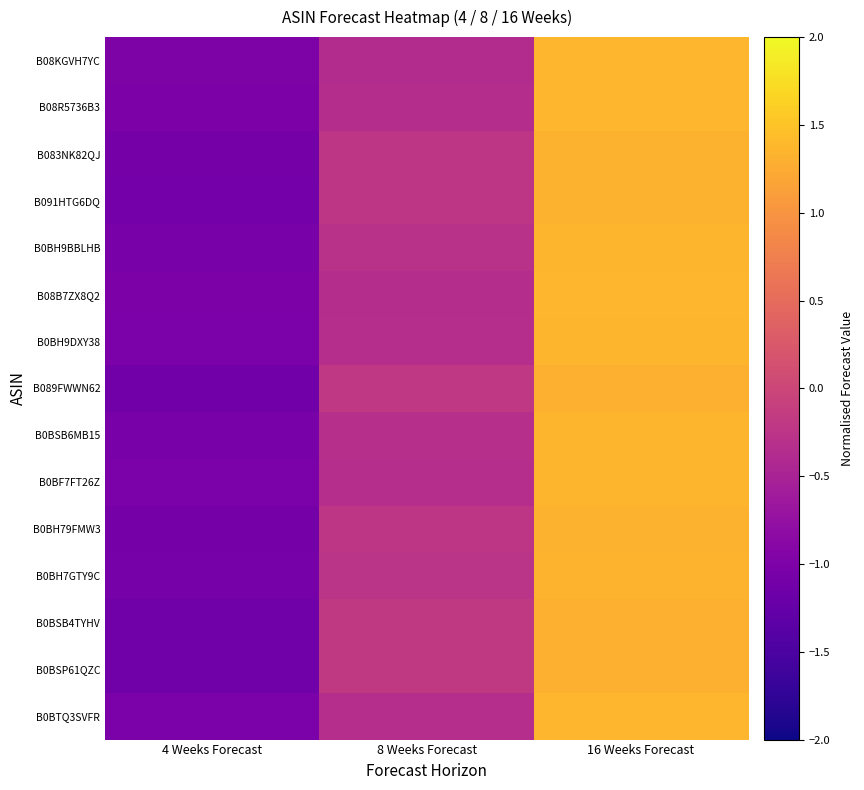

Reading right to left, list all the values displayed in this chart.

B08KGVH7YC: 16 Weeks Forecast=1.4	8 Weeks Forecast=-0.4	4 Weeks Forecast=-1.0
B08R5736B3: 16 Weeks Forecast=1.4	8 Weeks Forecast=-0.4	4 Weeks Forecast=-1.0
B083NK82QJ: 16 Weeks Forecast=1.3	8 Weeks Forecast=-0.2	4 Weeks Forecast=-1.1
B091HTG6DQ: 16 Weeks Forecast=1.3	8 Weeks Forecast=-0.2	4 Weeks Forecast=-1.1
B0BH9BBLHB: 16 Weeks Forecast=1.3	8 Weeks Forecast=-0.3	4 Weeks Forecast=-1.1
B08B7ZX8Q2: 16 Weeks Forecast=1.4	8 Weeks Forecast=-0.4	4 Weeks Forecast=-1.0
B0BH9DXY38: 16 Weeks Forecast=1.4	8 Weeks Forecast=-0.3	4 Weeks Forecast=-1.0
B089FWWN62: 16 Weeks Forecast=1.3	8 Weeks Forecast=-0.2	4 Weeks Forecast=-1.1
B0BSB6MB15: 16 Weeks Forecast=1.4	8 Weeks Forecast=-0.3	4 Weeks Forecast=-1.0
B0BF7FT26Z: 16 Weeks Forecast=1.4	8 Weeks Forecast=-0.3	4 Weeks Forecast=-1.0
B0BH79FMW3: 16 Weeks Forecast=1.3	8 Weeks Forecast=-0.2	4 Weeks Forecast=-1.1
B0BH7GTY9C: 16 Weeks Forecast=1.3	8 Weeks Forecast=-0.3	4 Weeks Forecast=-1.1
B0BSB4TYHV: 16 Weeks Forecast=1.3	8 Weeks Forecast=-0.2	4 Weeks Forecast=-1.1
B0BSP61QZC: 16 Weeks Forecast=1.3	8 Weeks Forecast=-0.2	4 Weeks Forecast=-1.1
B0BTQ3SVFR: 16 Weeks Forecast=1.4	8 Weeks Forecast=-0.3	4 Weeks Forecast=-1.0